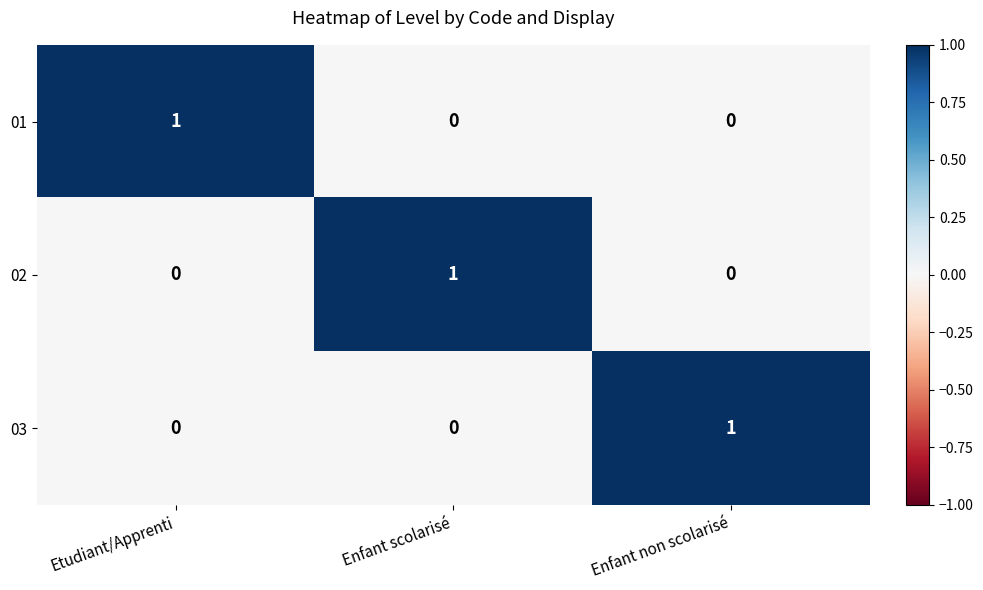

Count the 01 values in the range 0 to 1.

3